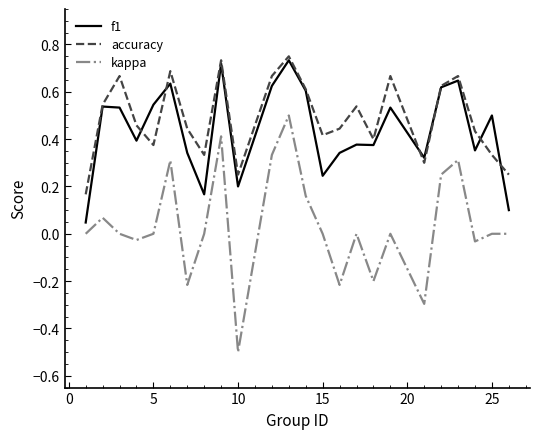

Which series has the widest spread of values?

kappa